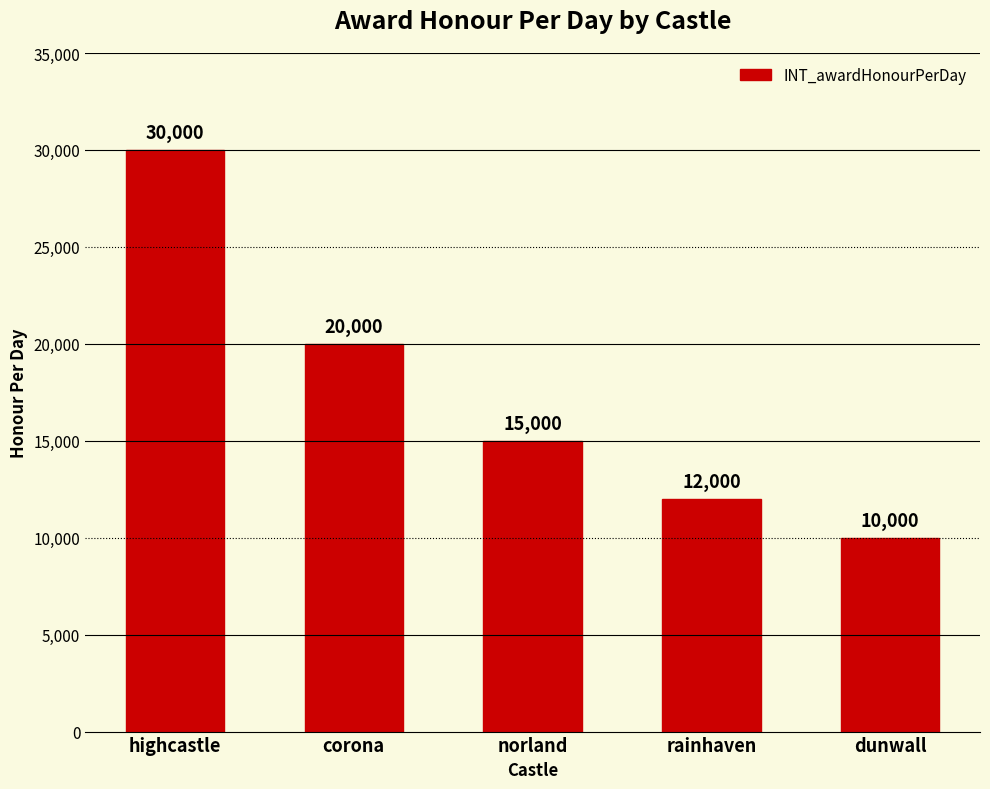

Which has a higher value, dunwall or rainhaven?

rainhaven